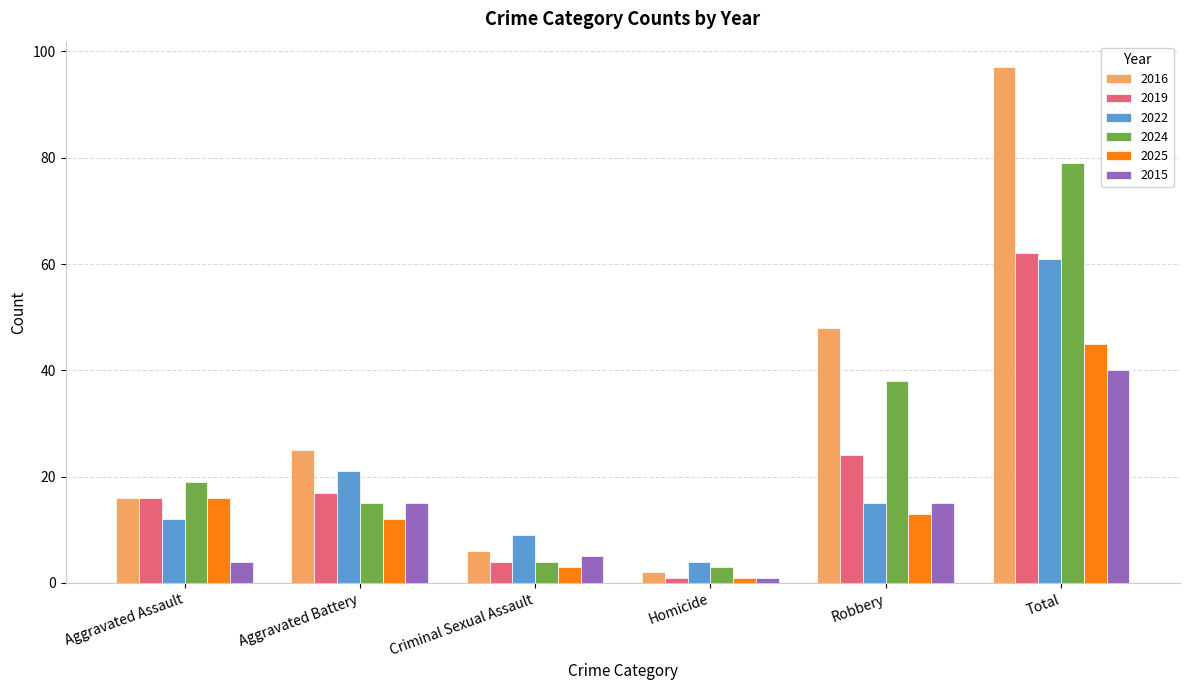

Reading left to right, list all the values displayed in this chart.

2016: 16	25	6	2	48	97
2019: 16	17	4	1	24	62
2022: 12	21	9	4	15	61
2024: 19	15	4	3	38	79
2025: 16	12	3	1	13	45
2015: 4	15	5	1	15	40